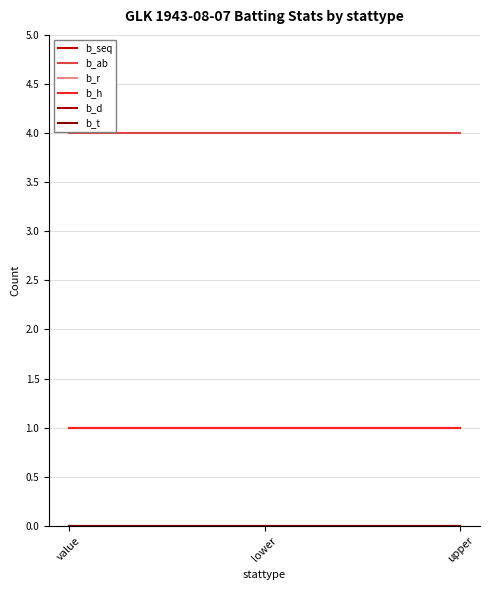

Rank the categories by b_h value from lowest to highest.

value, lower, upper